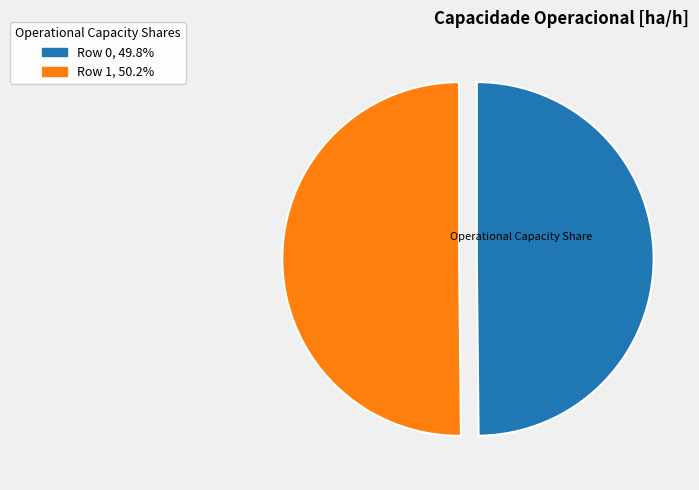

Do Row 1 and Row 0 together represent more than half of the pie?

Yes